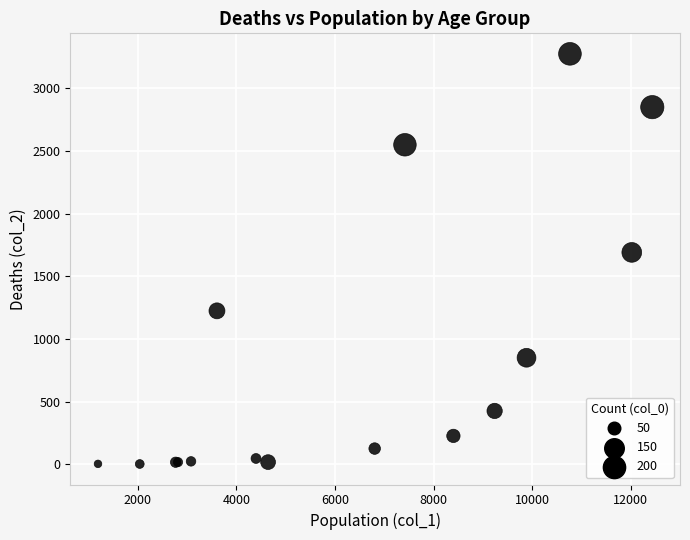

What Y value in the scatter plot is closest to 1638?

1690